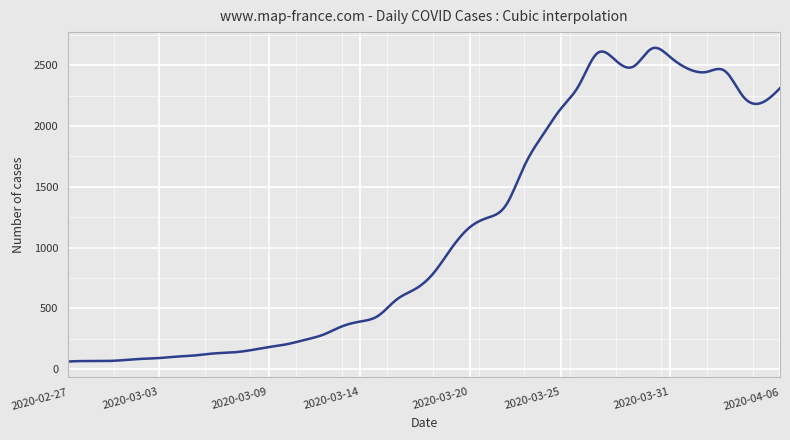

What is the smallest value displayed?

62.0